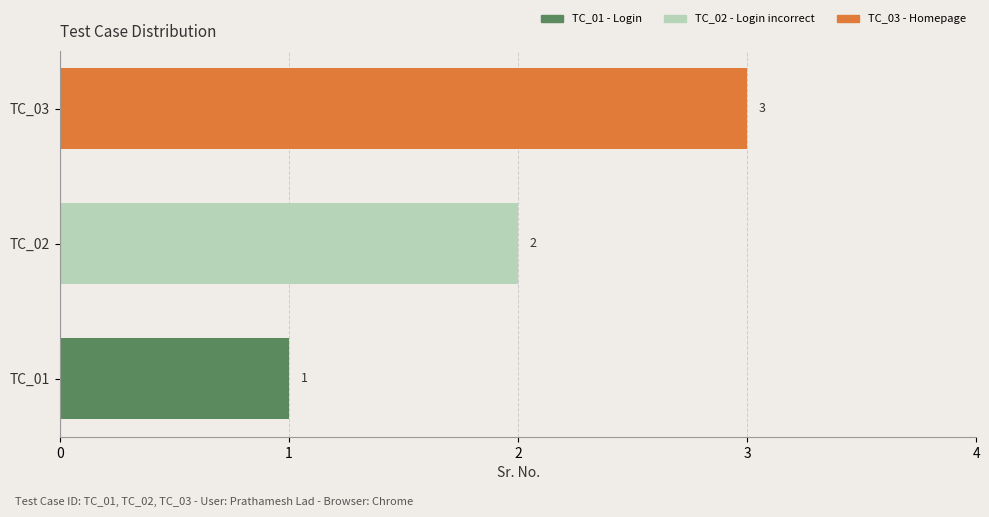

Rank the categories by value from lowest to highest.

TC_01, TC_02, TC_03